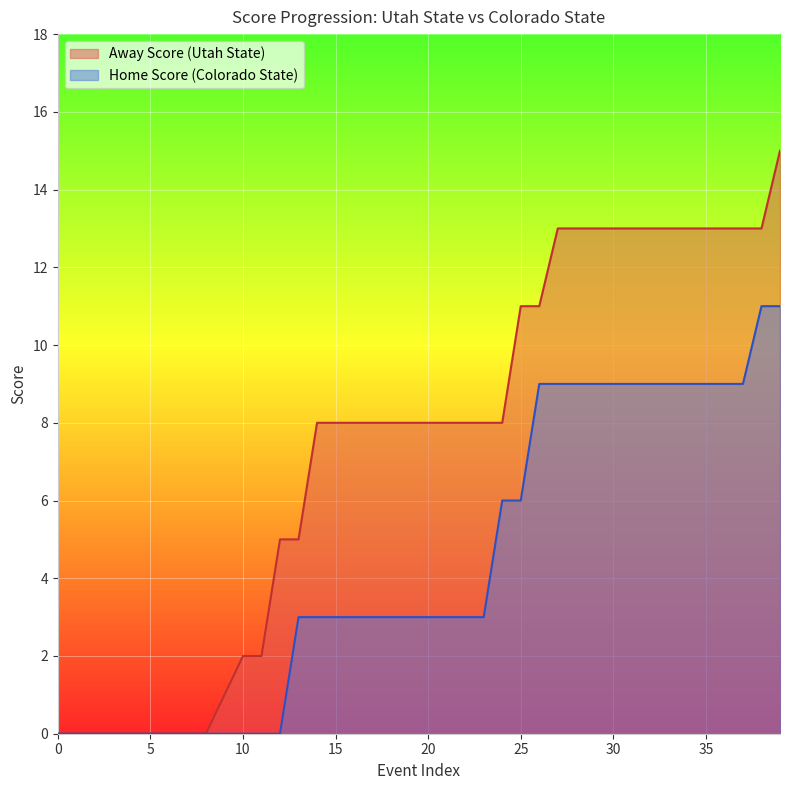

What is the difference between the maximum and minimum values in the Away Score series?

15